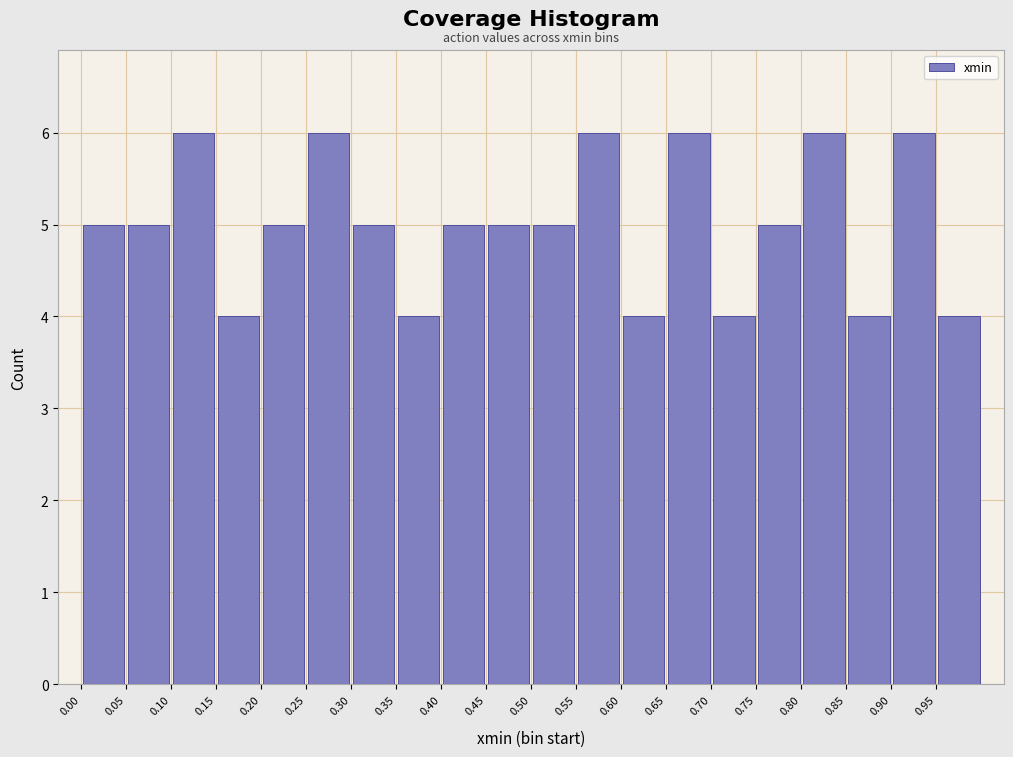

Reading left to right, list every bar in this chart as the range it spans on the x-axis followed by its height. The values are not printed on the chart, so give them approximately, as read against the axis.

0.00 to 0.05: 5
0.05 to 0.10: 5
0.10 to 0.15: 6
0.15 to 0.20: 4
0.20 to 0.25: 5
0.25 to 0.30: 6
0.30 to 0.35: 5
0.35 to 0.40: 4
0.40 to 0.45: 5
0.45 to 0.50: 5
0.50 to 0.55: 5
0.55 to 0.60: 6
0.60 to 0.65: 4
0.65 to 0.70: 6
0.70 to 0.75: 4
0.75 to 0.80: 5
0.80 to 0.85: 6
0.85 to 0.90: 4
0.90 to 0.95: 6
0.95 to 1.00: 4